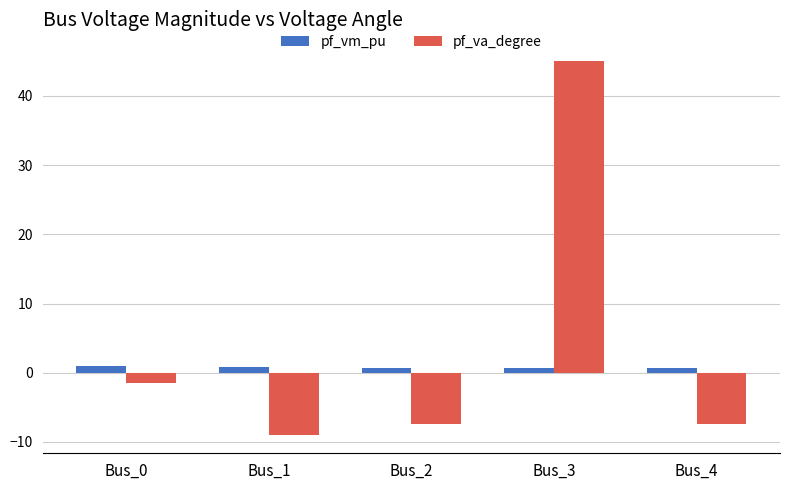

Which label corresponds to the largest value in the chart?

Bus_3